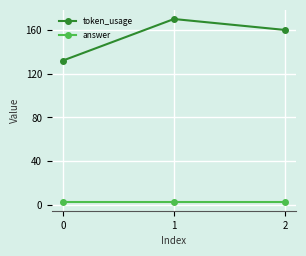

Does the chart display data point markers on the line(s)?

Yes